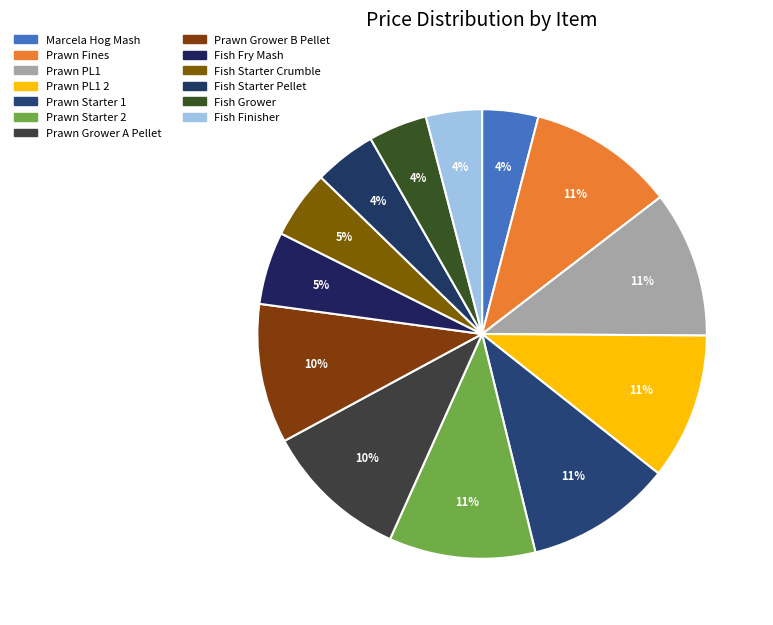

What is the largest slice in the pie chart?

Prawn Fines